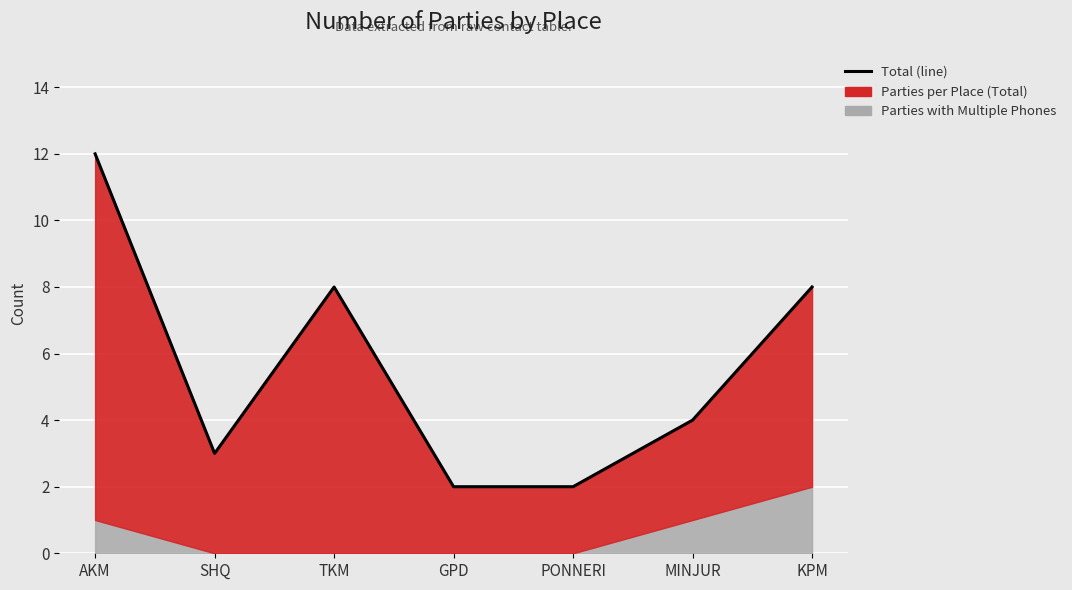

Does the chart display data point markers on the line(s)?

No